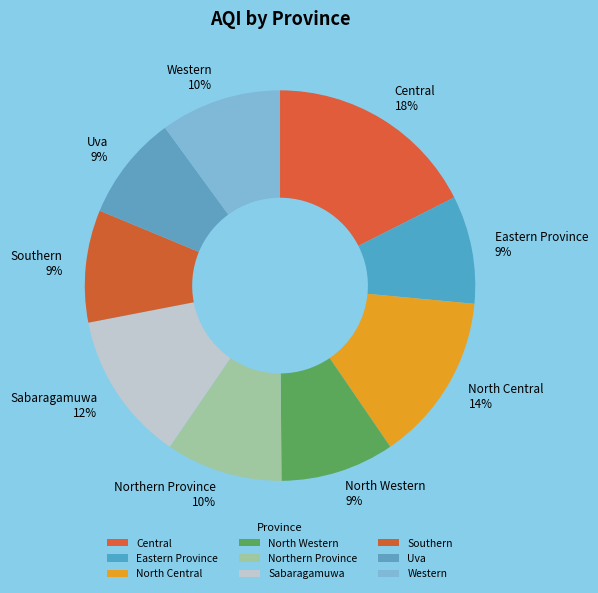

Count the number of slices in the pie.

9